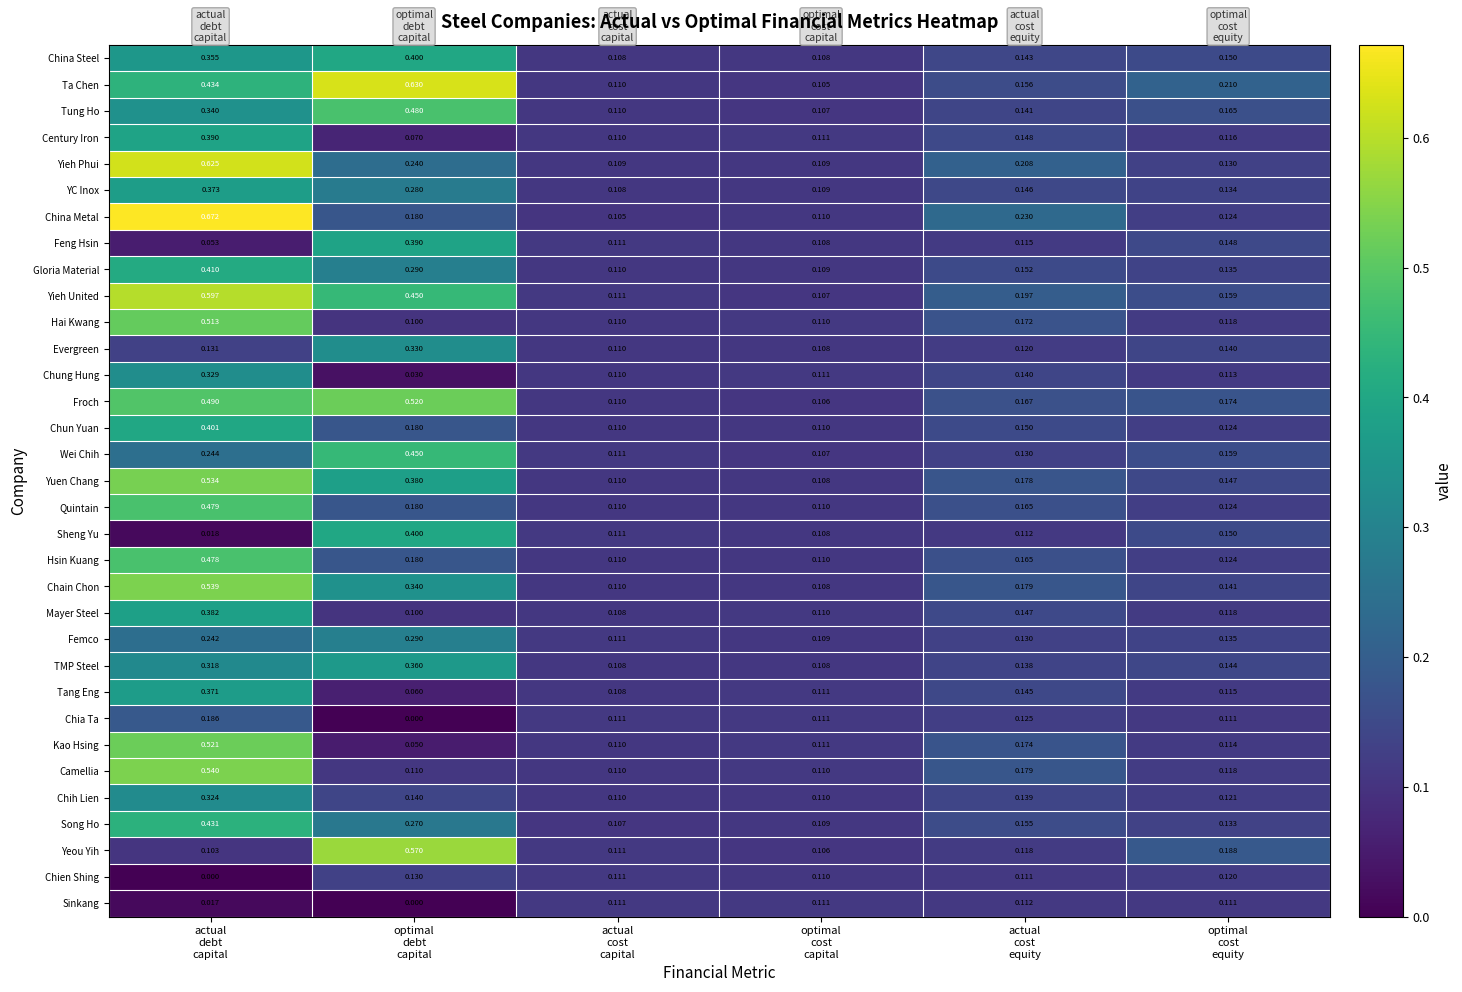

Which series has the largest total across all categories?

Ta Chen